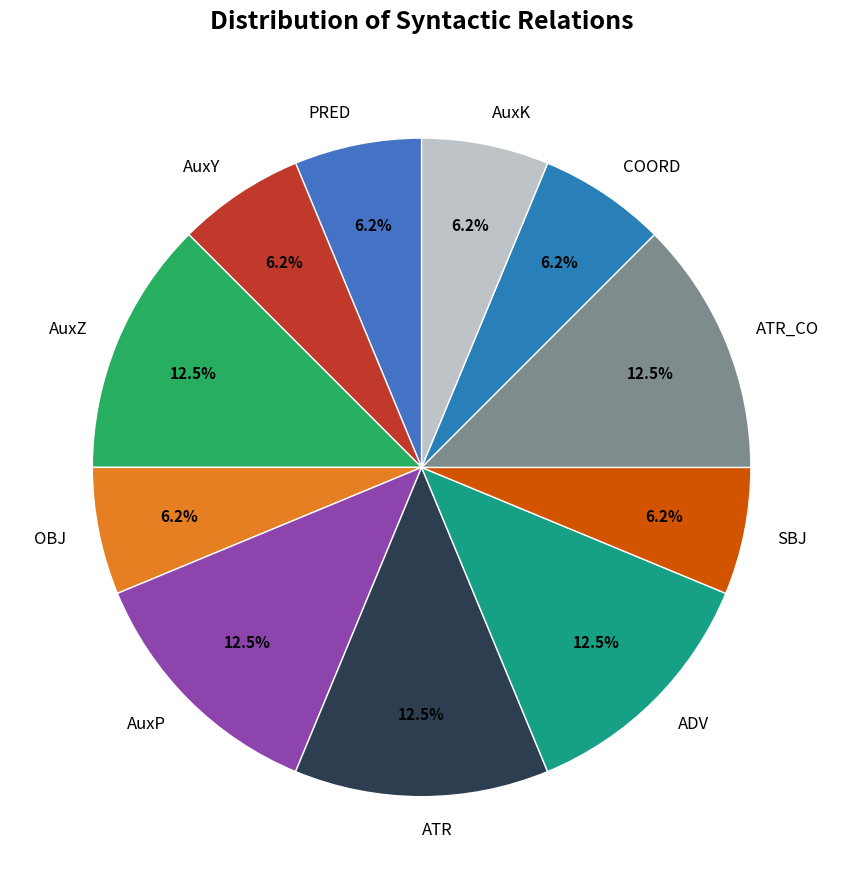

Do AuxY and AuxZ together represent more than half of the pie?

No